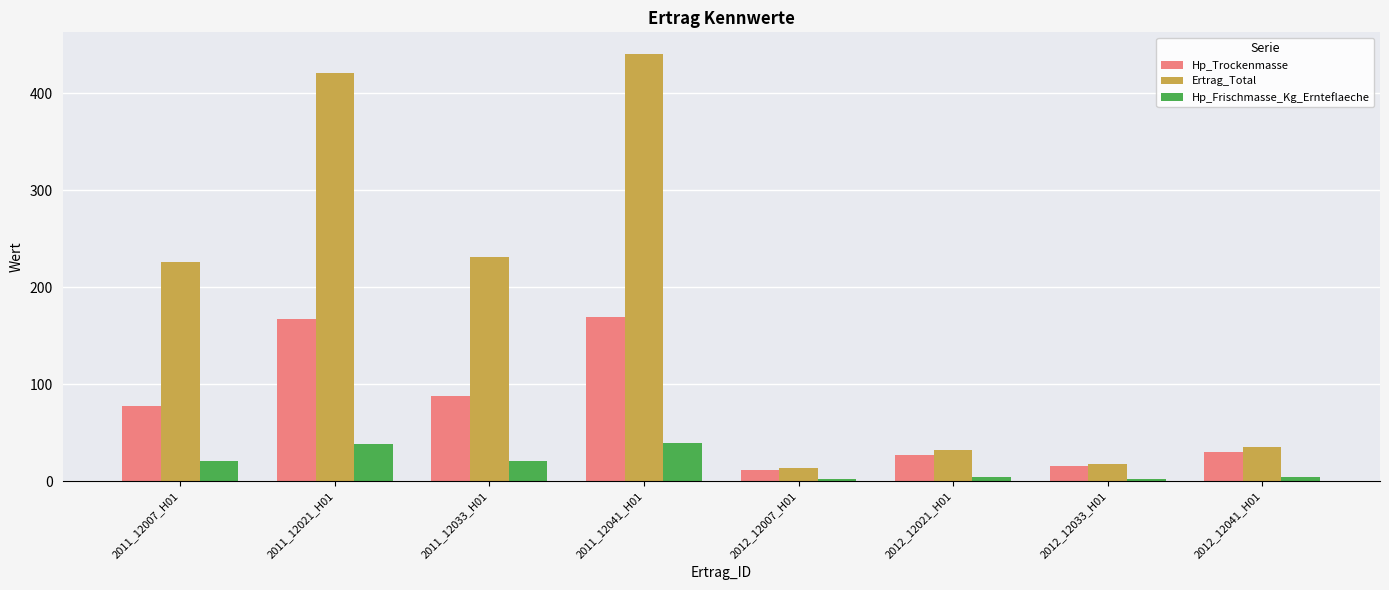

Is the value of Ertrag_Total at 2011_12007_H01 greater than the value of Hp_Trockenmasse at 2012_12033_H01?

Yes